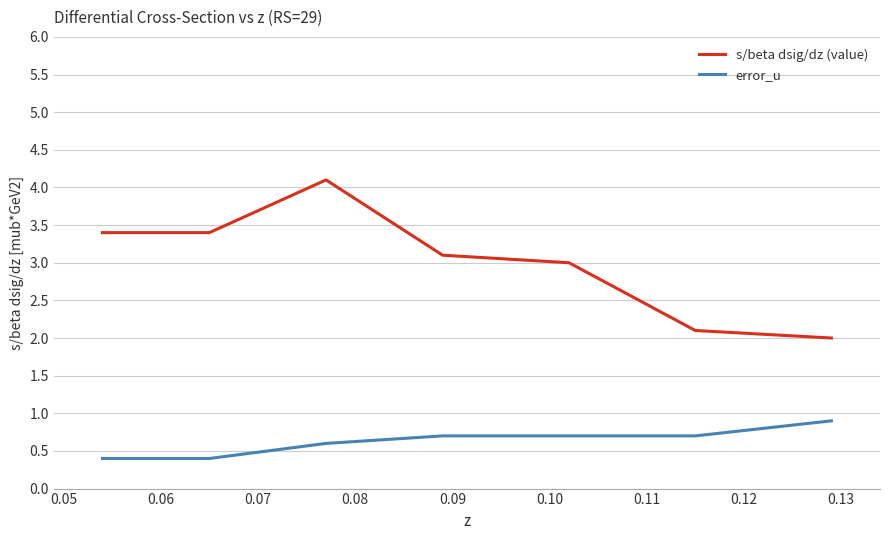

What is the difference between the maximum and minimum values in the s/beta dsig/dz (value) series?

2.1